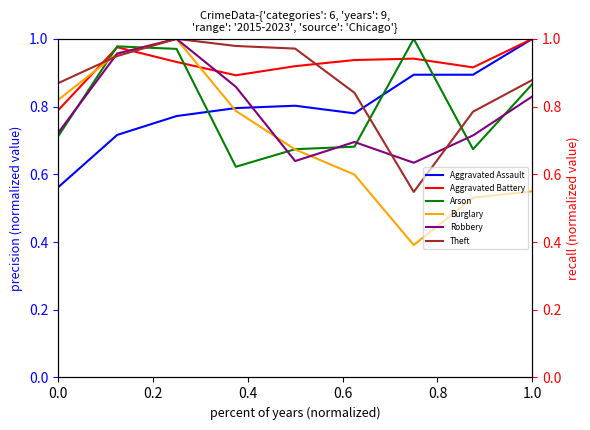

What are all the series names shown in the legend?

Aggravated Assault, Aggravated Battery, Arson, Burglary, Robbery, Theft